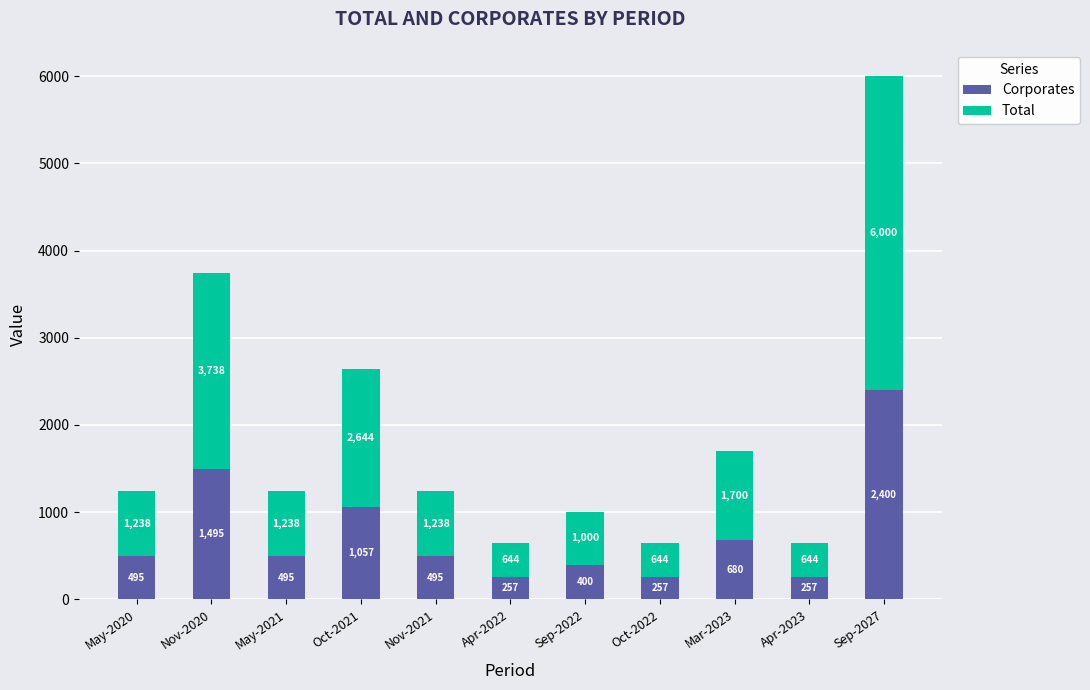

Is it true that Corporates equals 257.4 at Apr-2022?

True